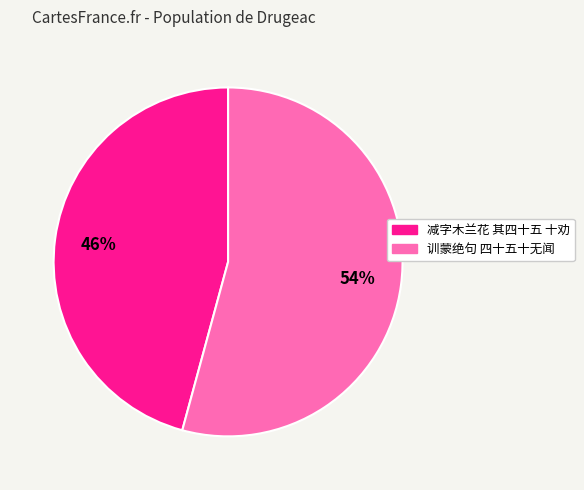

Which has a higher value, 训蒙绝句 四十五十无闻 or 减字木兰花 其四十五 十劝?

训蒙绝句 四十五十无闻